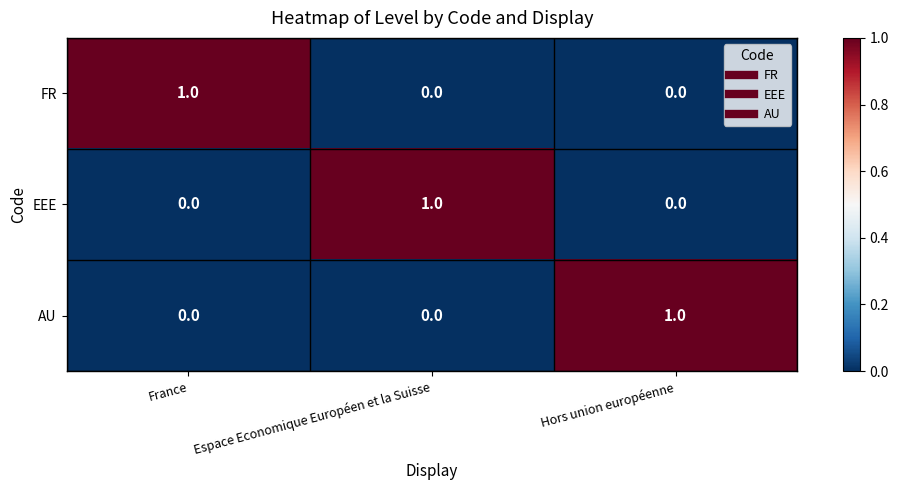

At how many categories does at least one series exceed 0?

3